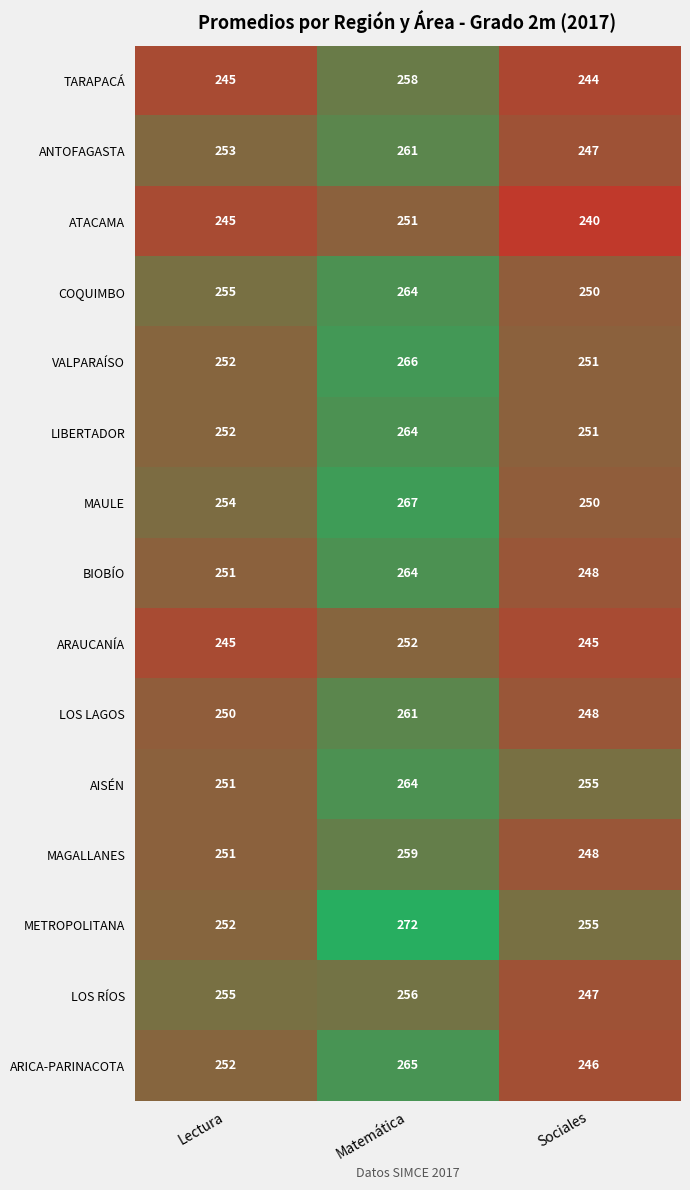

What is the sum of all LOS LAGOS values?

759